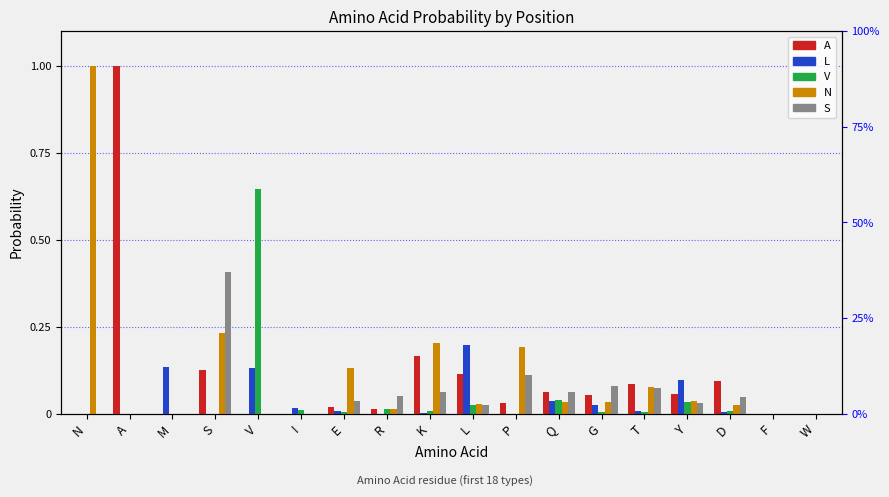

What is the difference between the maximum and minimum values in the S series?

0.4